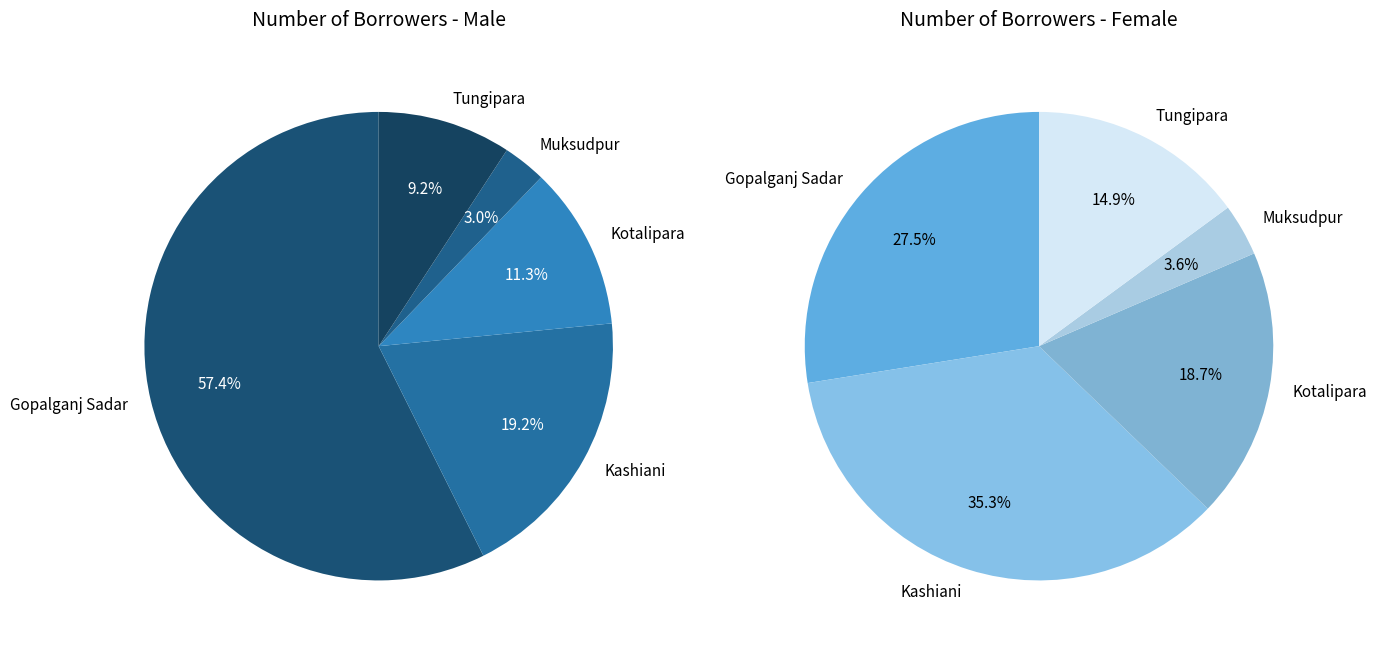

To the nearest percent, what is the difference between the Tungipara and Kotalipara slice percentages?

2%